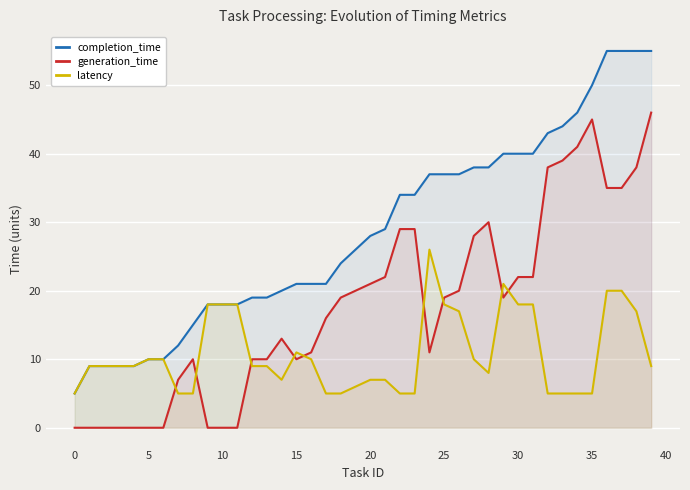

Which series changed the most between 18 and 27?

completion_time